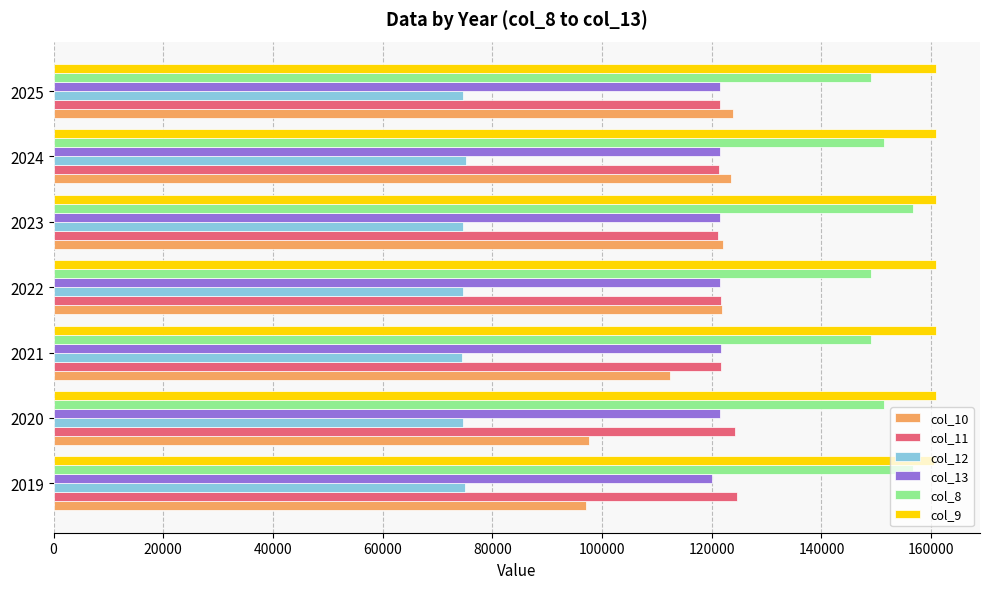

What is the lowest value of the col_12 series?

74499.8